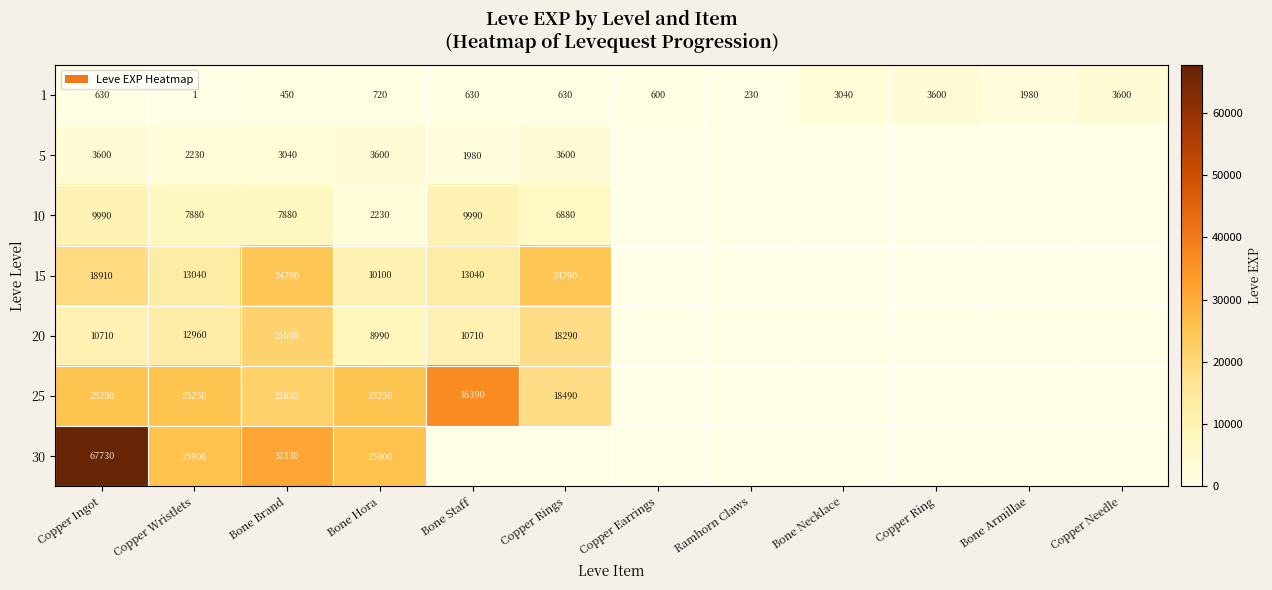

Is the value of 15 at Bone Staff greater than the value of 1 at Copper Wristlets?

Yes